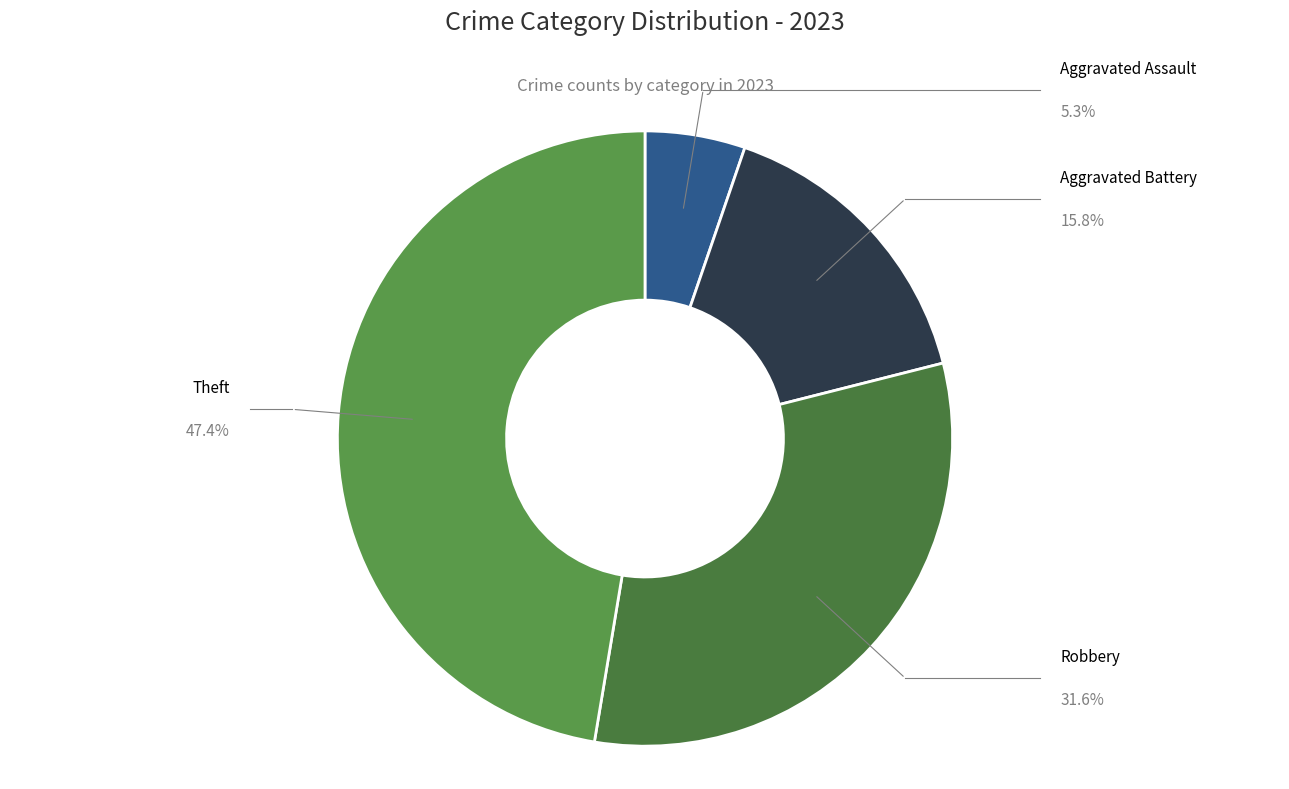

Is Aggravated Battery the majority of the pie?

No